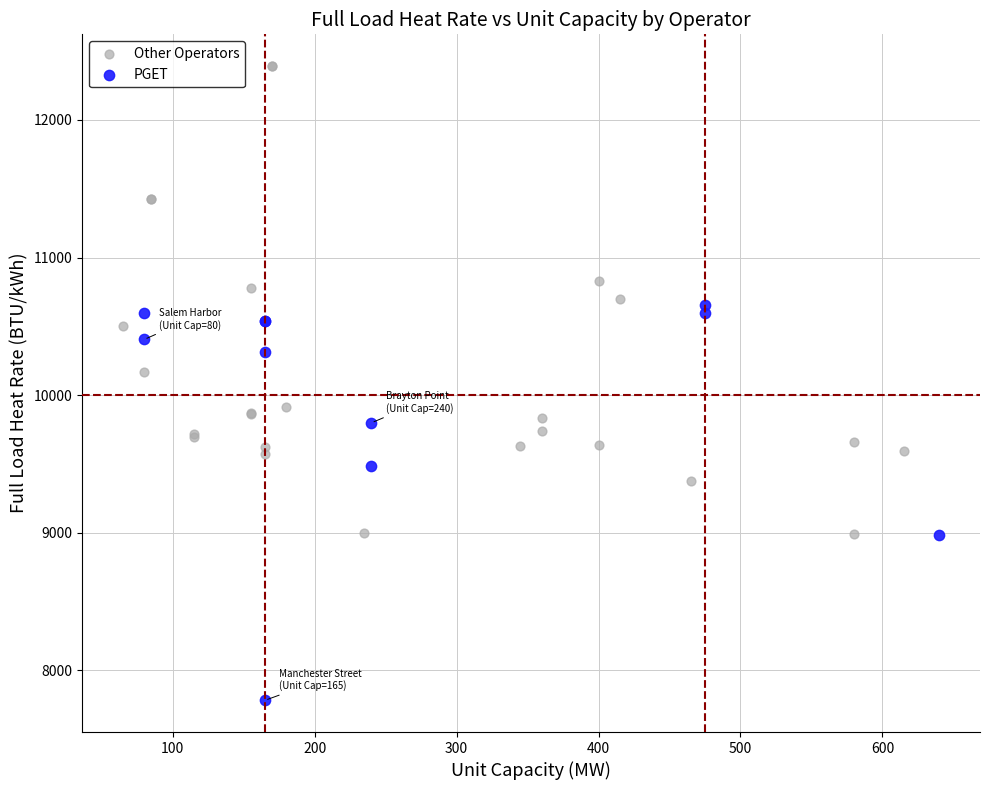

Which series has the largest Y range (max minus min)?

Other Operators